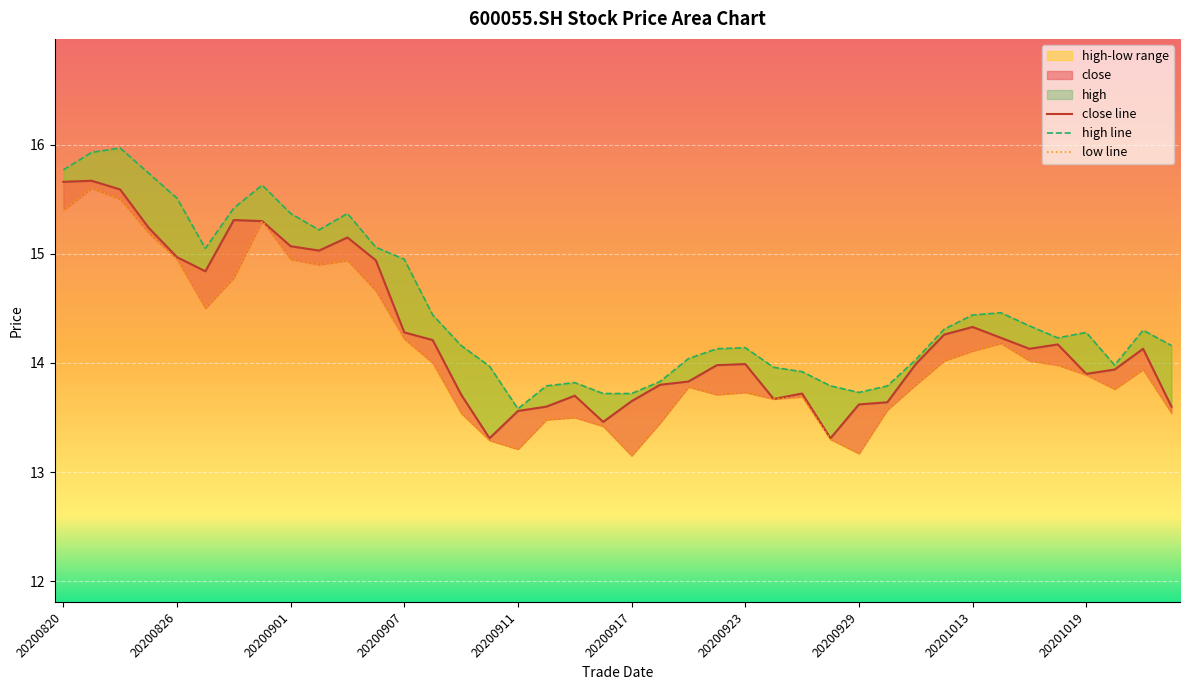

What is the sum of the high values at 20200918 and 20200821?

29.8